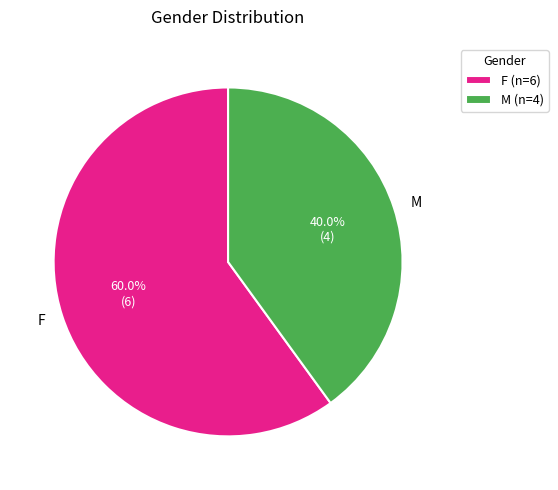

Is it true that F is 60% of the pie?

True